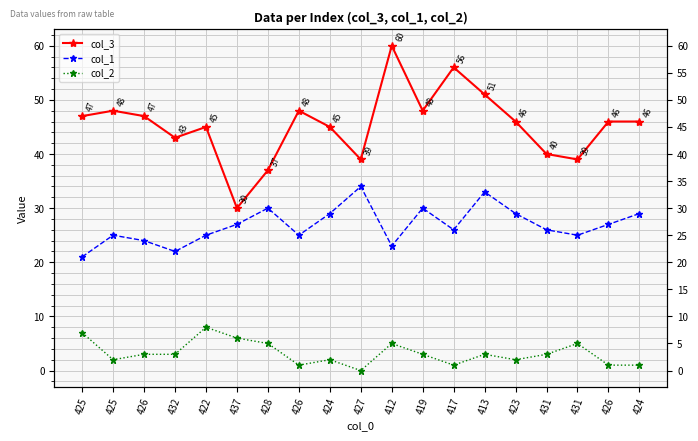

What is the spread (max minus min) of values at 413?

48